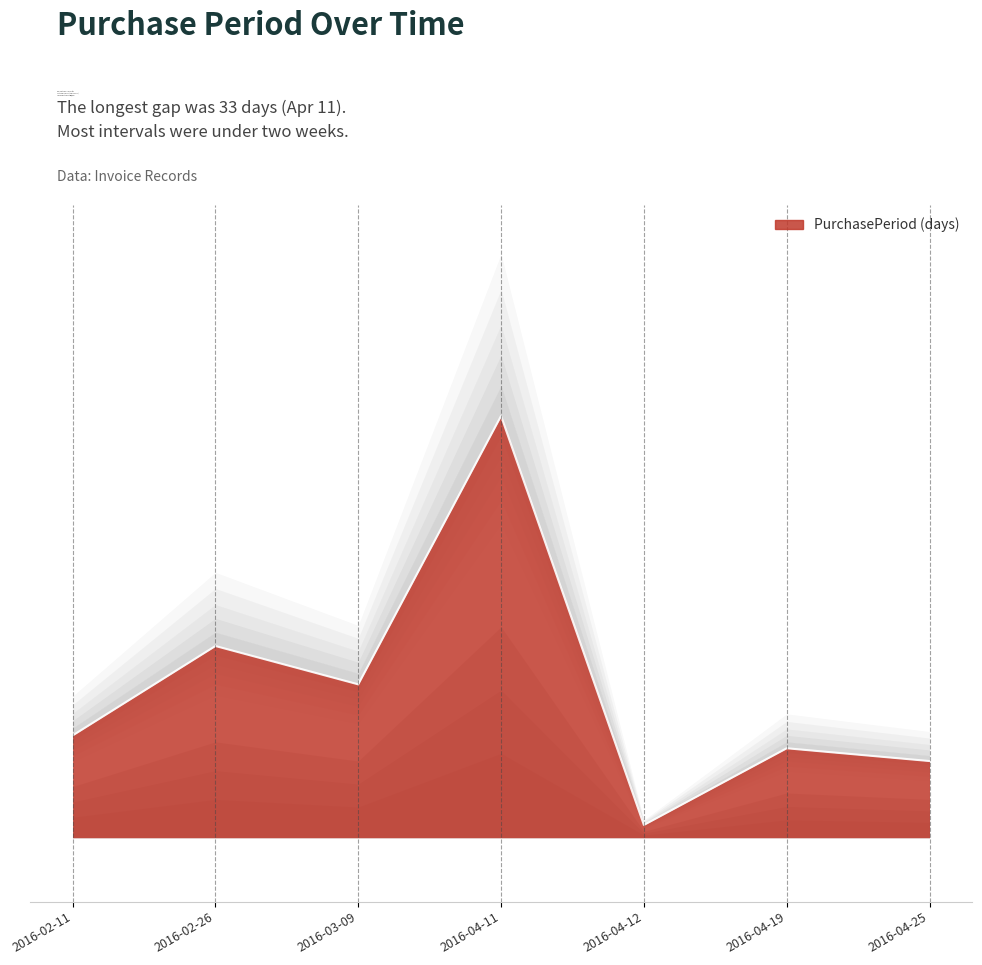

Reading left to right, transcribe all the data shown in this chart.

8	15	12	33	1	7	6